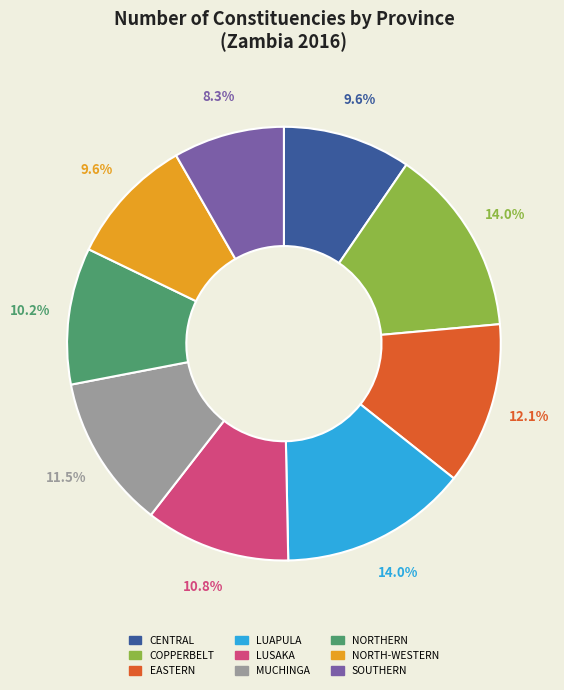

Is there any slice that represents more than half of the pie?

No